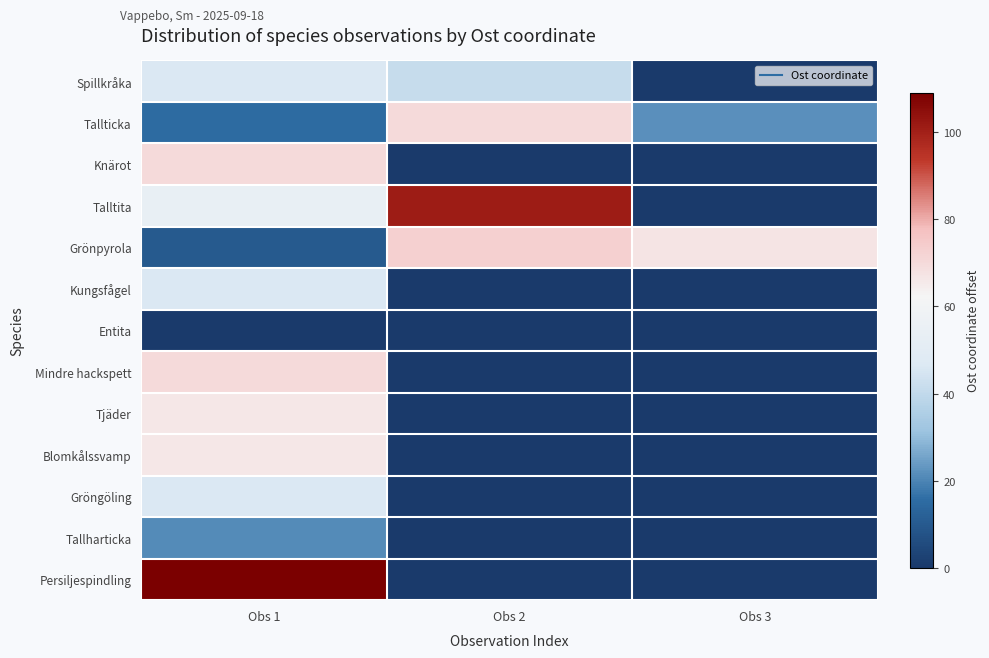

What is the spread (max minus min) of values at Obs 3?

67